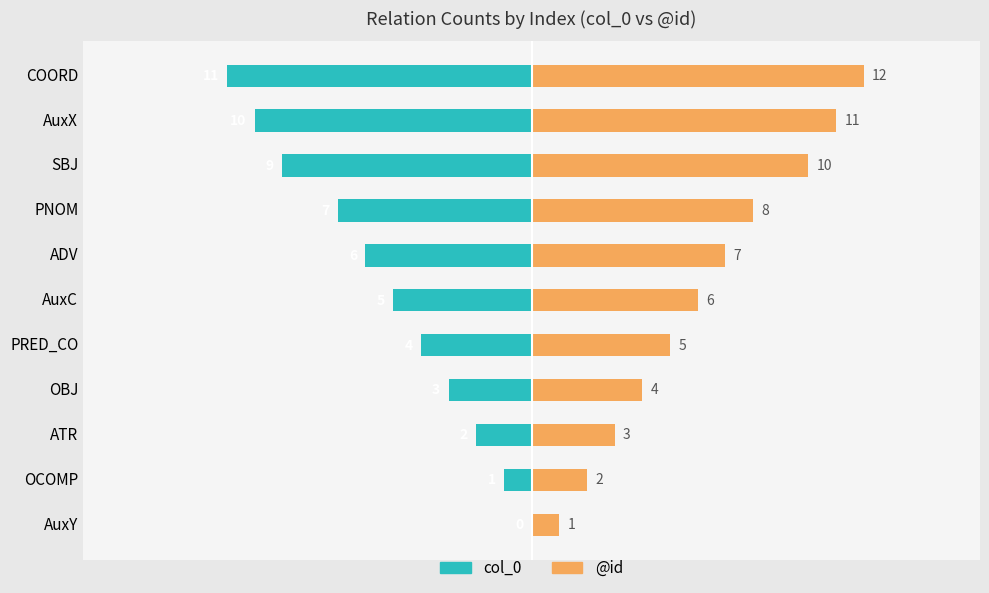

What is the value of the @id bar at the 3rd from the left?

3